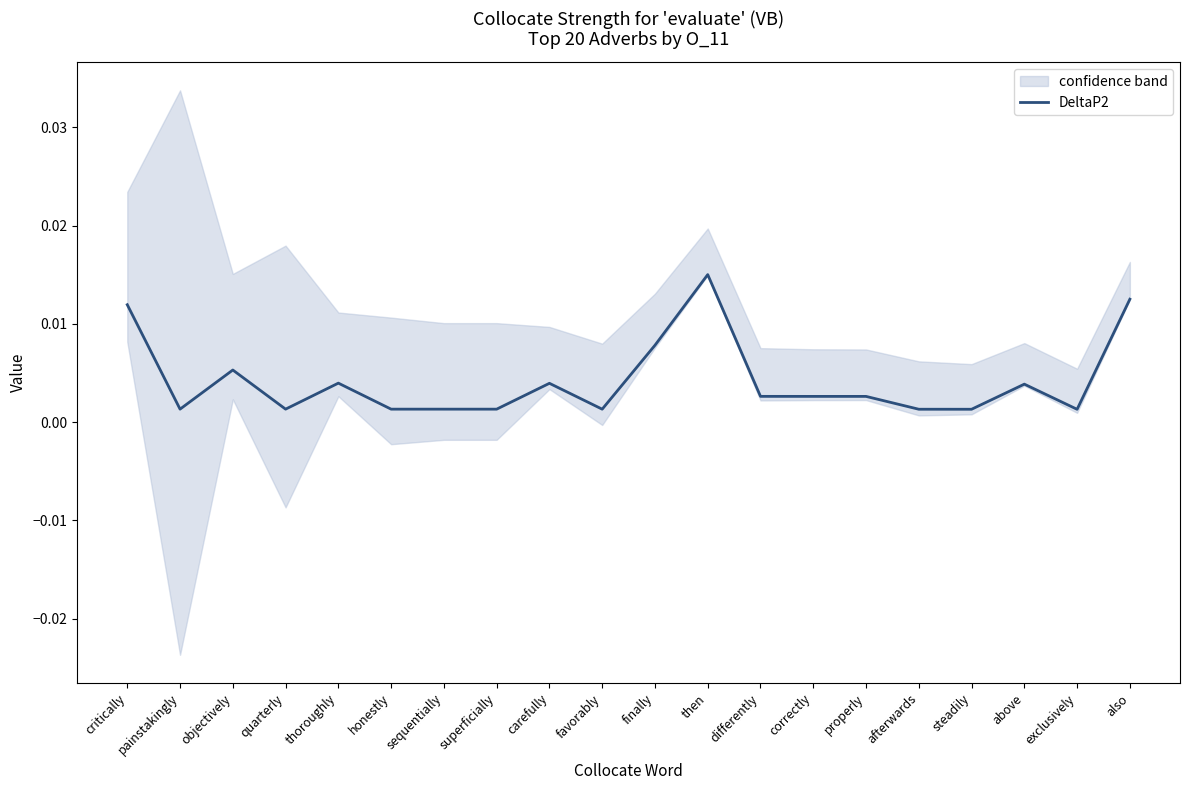

Is it true that the value at critically is 0.0?

False